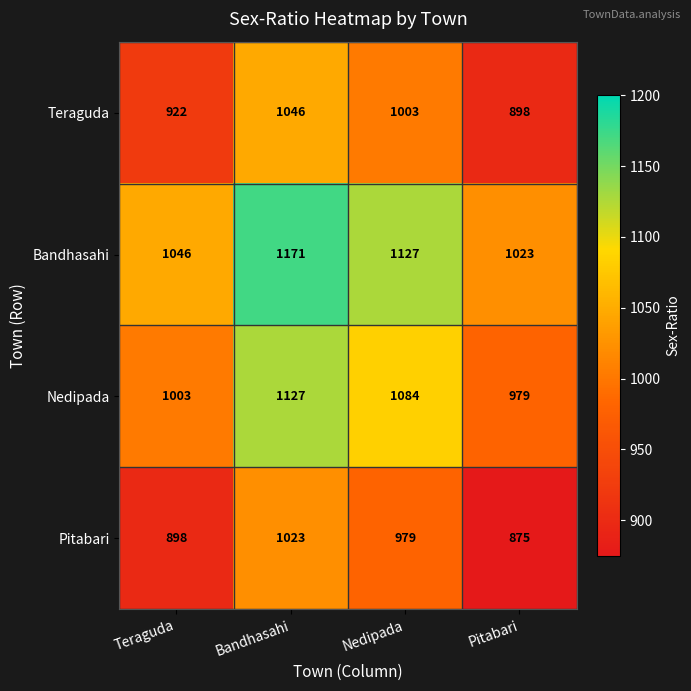

Rank the series at Nedipada from highest to lowest value.

Bandhasahi, Nedipada, Teraguda, Pitabari